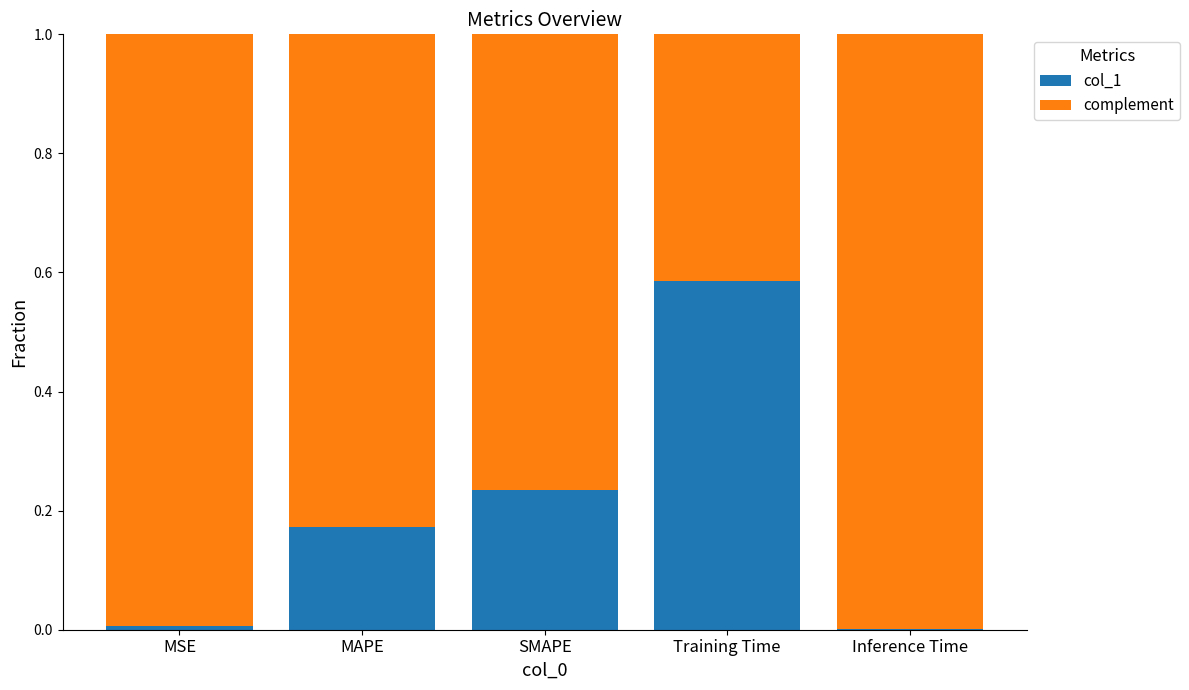

Is it true that col_1 equals 0.0 at Inference Time?

True